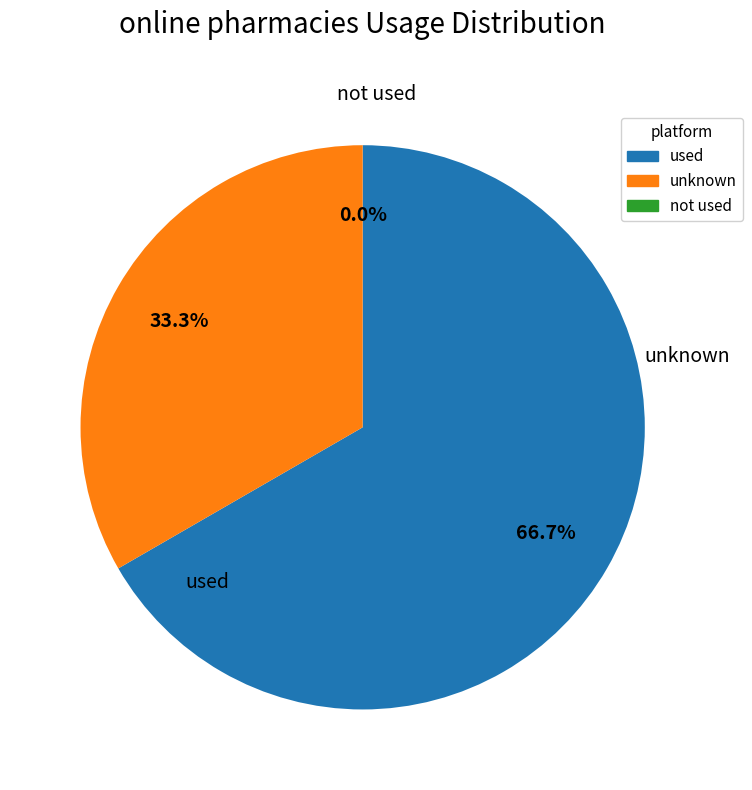

Count the number of slices in the pie.

9